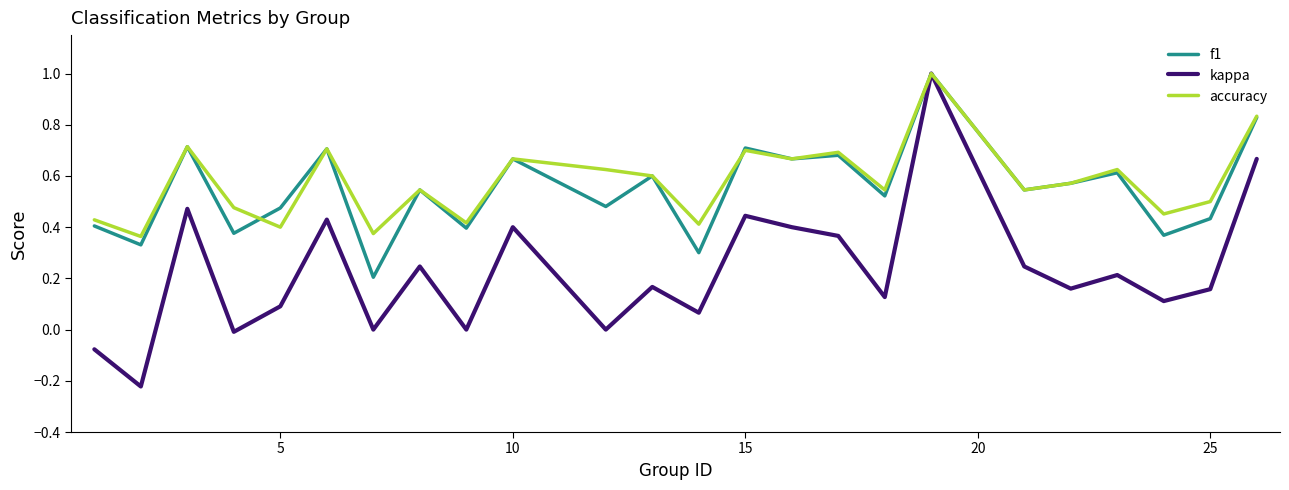

What is the greatest value displayed?

1.0